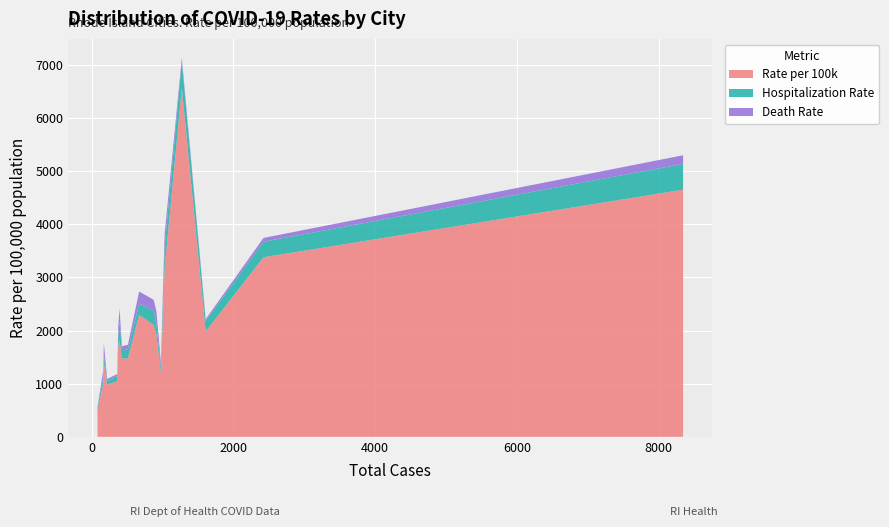

Reading right to left, what are all the values shown in this chart?

Total Cases: Woonsocket=875	West Warwick=427	Warwick=977	Smithfield=394	Providence=8344	Pawtucket=2424	North Smithfield=172	North Providence=1029	Lincoln=375	Johnston=670	East Providence=913	Cumberland=511	Cranston=1609	Coventry=362	Central Falls=1272	Burrillville=164	Bristol=218	Barrington=82
Rate per 100k: Woonsocket=2106	West Warwick=1475	Warwick=1205	Smithfield=1822	Providence=4650	Pawtucket=3378	North Smithfield=1393	North Providence=3170	Lincoln=1733	Johnston=2292	East Providence=1924	Cumberland=1475	Cranston=1982	Coventry=1047	Central Falls=6563	Burrillville=997	Bristol=980	Barrington=507
Hospitalization Rate: Woonsocket=272	West Warwick=155	Warwick=106	Smithfield=342	Providence=485	Pawtucket=293	North Smithfield=154	North Providence=388	Lincoln=180	Johnston=212	East Providence=207	Cumberland=167	Cranston=200	Coventry=95	Central Falls=506	Burrillville=122	Bristol=67	Barrington=49
Death Rate: Woonsocket=200	West Warwick=76	Warwick=91	Smithfield=245	Providence=163	Pawtucket=71	North Smithfield=219	North Providence=250	Lincoln=171	Johnston=229	East Providence=234	Cumberland=89	Cranston=32	Coventry=40	Central Falls=62	Burrillville=134	Bristol=40	Barrington=0